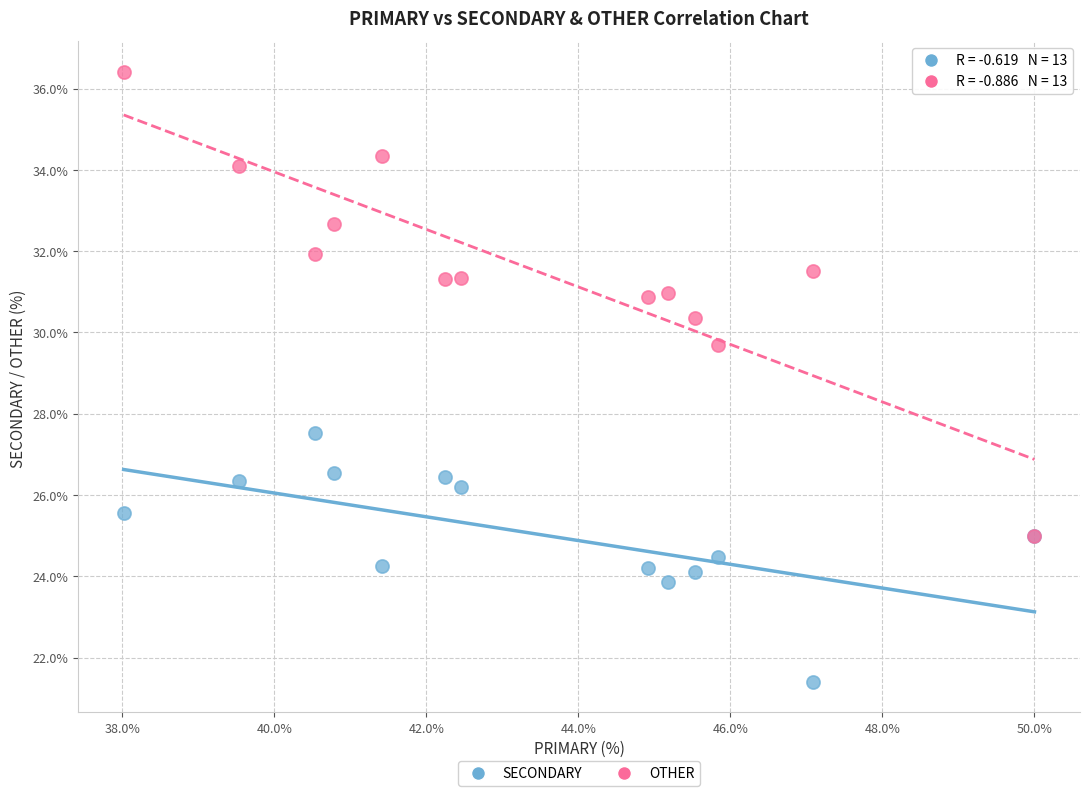

Across all series, what Y value is closest to 28?

27.5